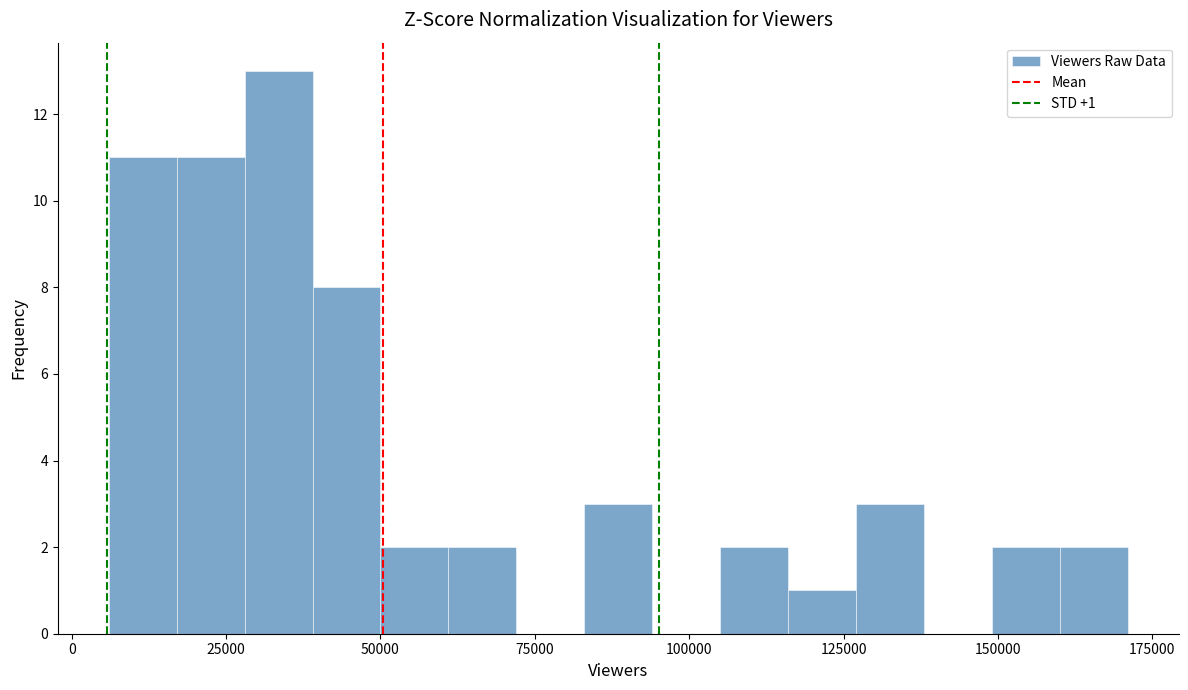

Around what value on the x-axis is the tallest bar? Give the approximate position of its centre, as read against the axis.

35000